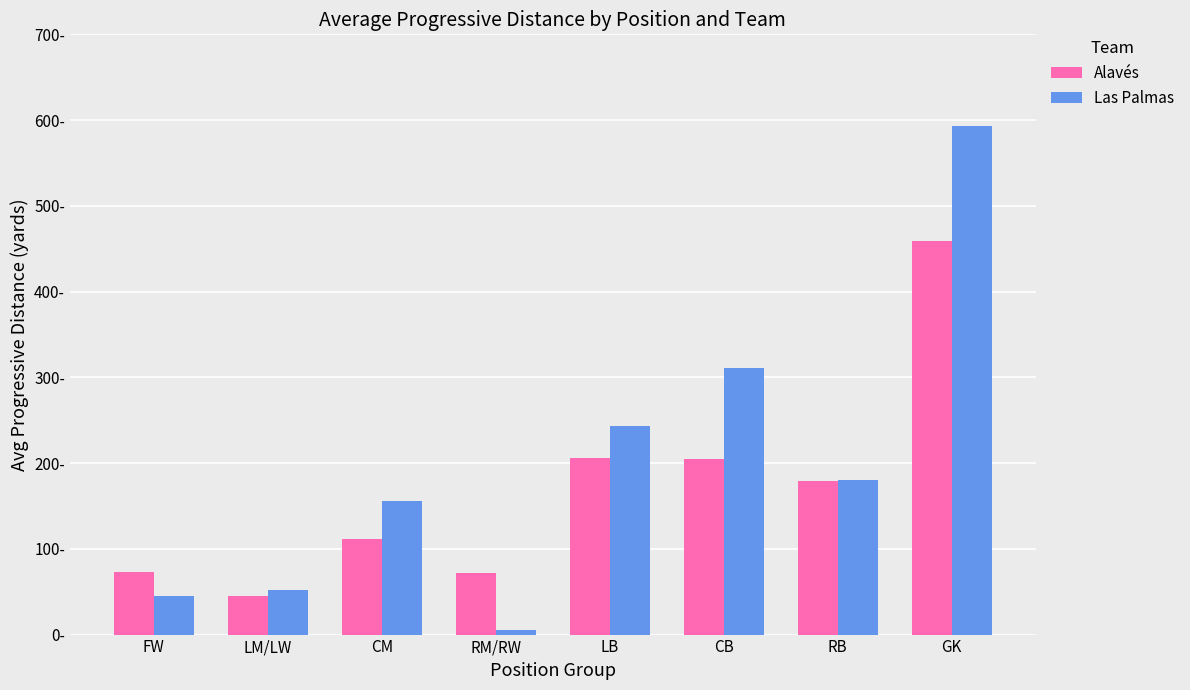

Is the value of Las Palmas at LB greater than the value of Alavés at CB?

Yes